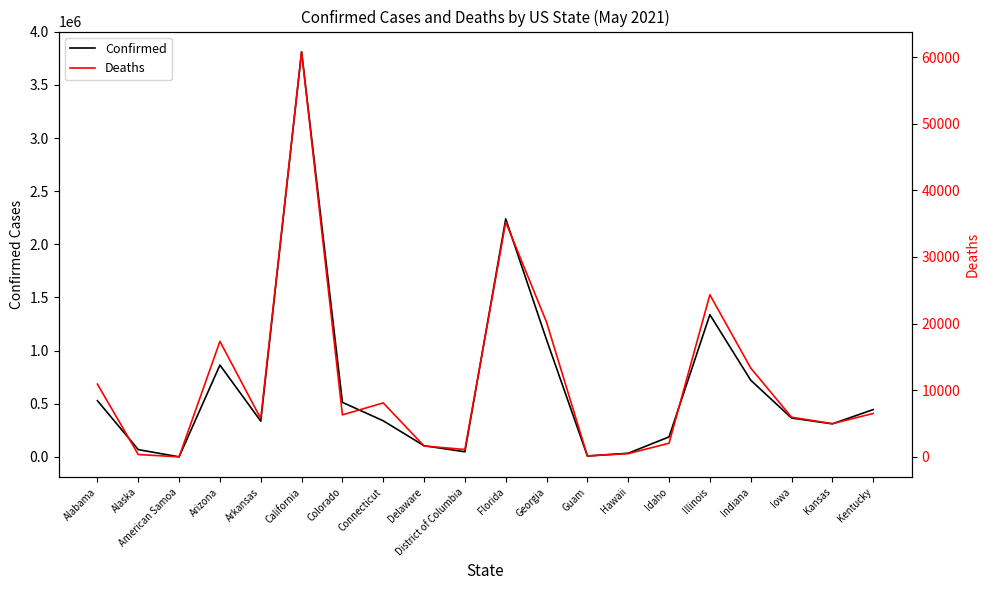

What are all the series names shown in the legend?

Confirmed, Deaths